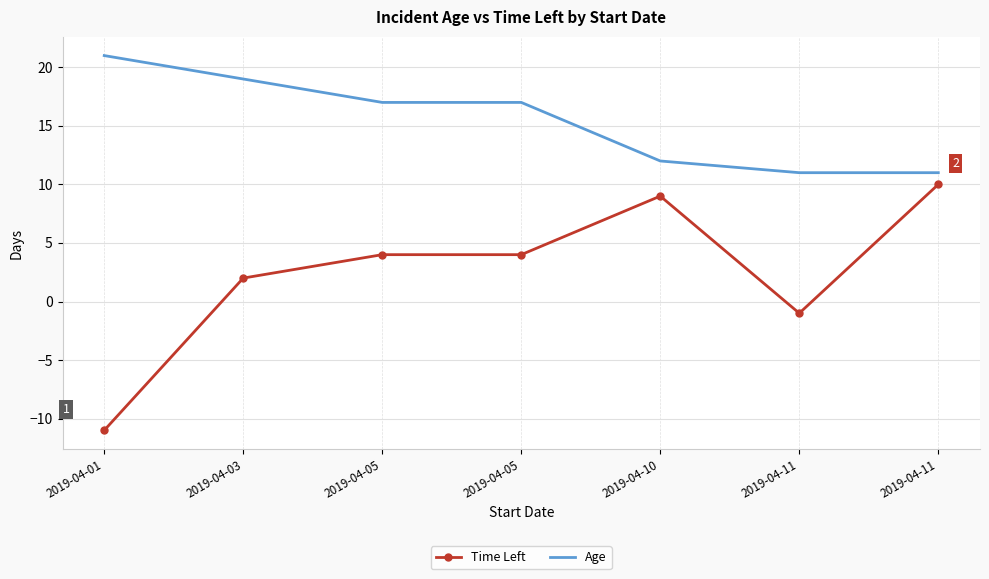

The value of Time Left at 2019-04-10 is 9. True or false?

True